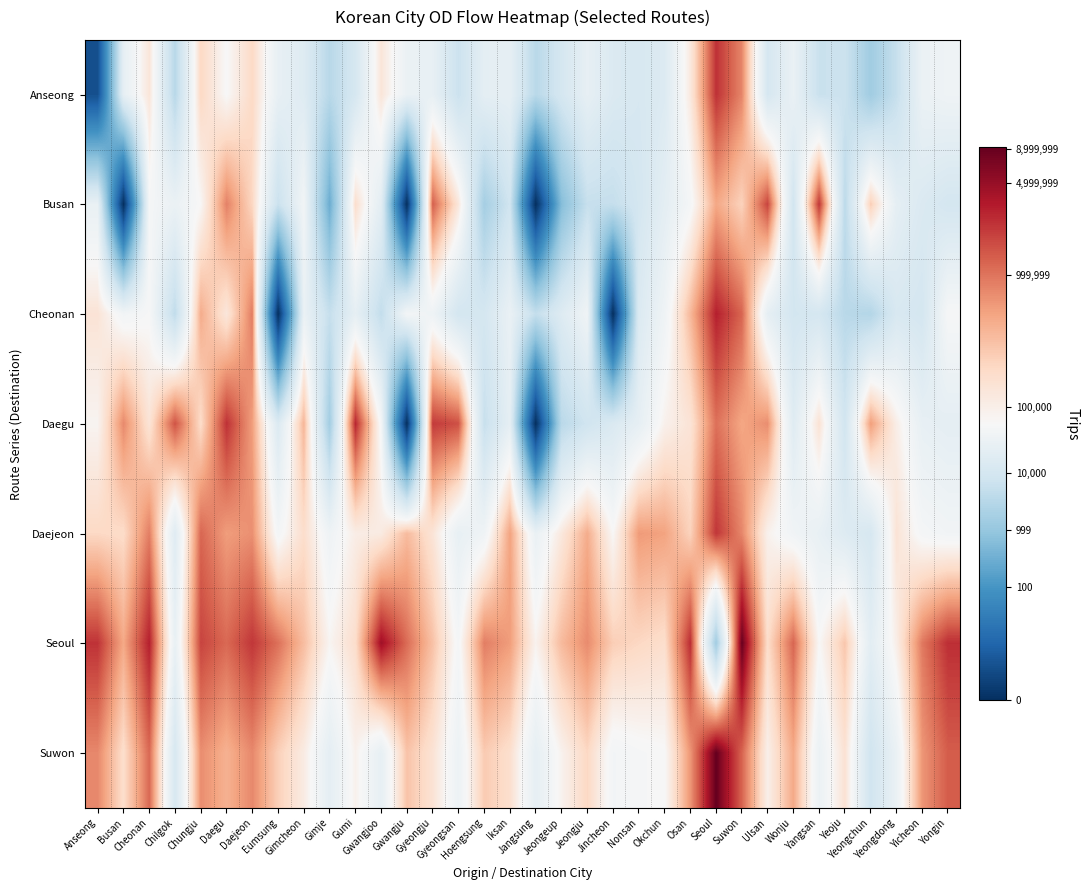

Between Ulsan and Yicheon, which is larger?

Yicheon